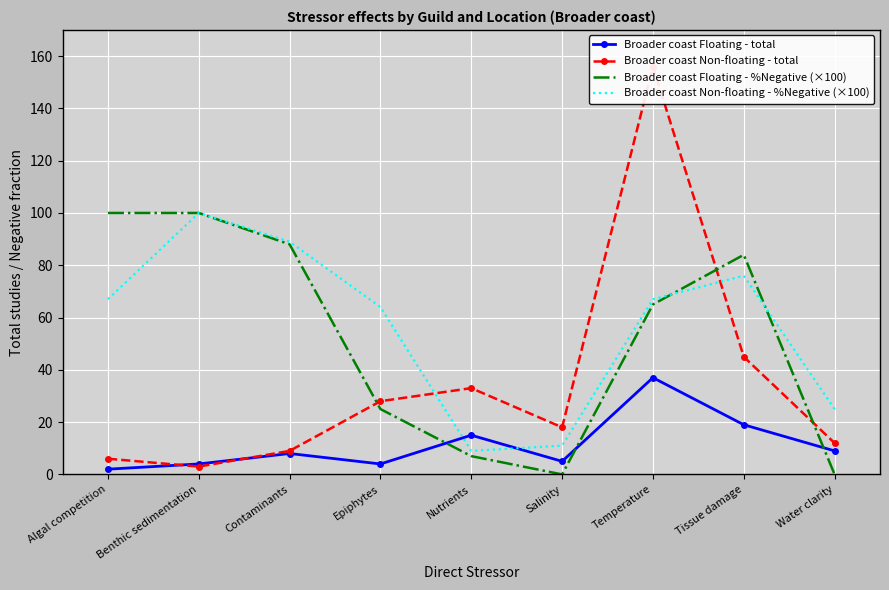

Where do Broader coast Floating - total and Broader coast Non-floating - %Negative (×100) first cross each other?

Epiphytes and Nutrients